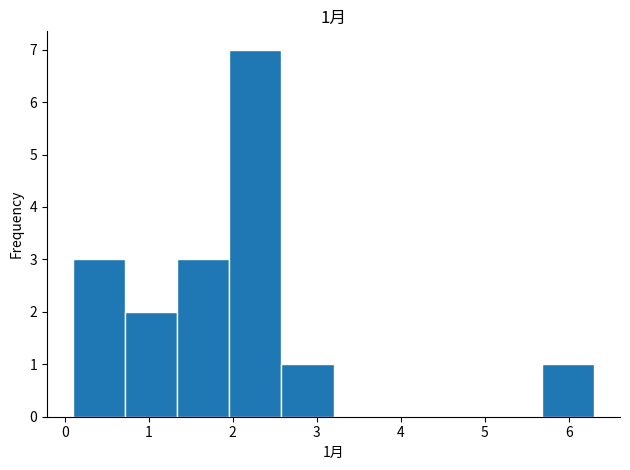

Over which range of the x-axis is the bar tallest?

1.96 to 2.58